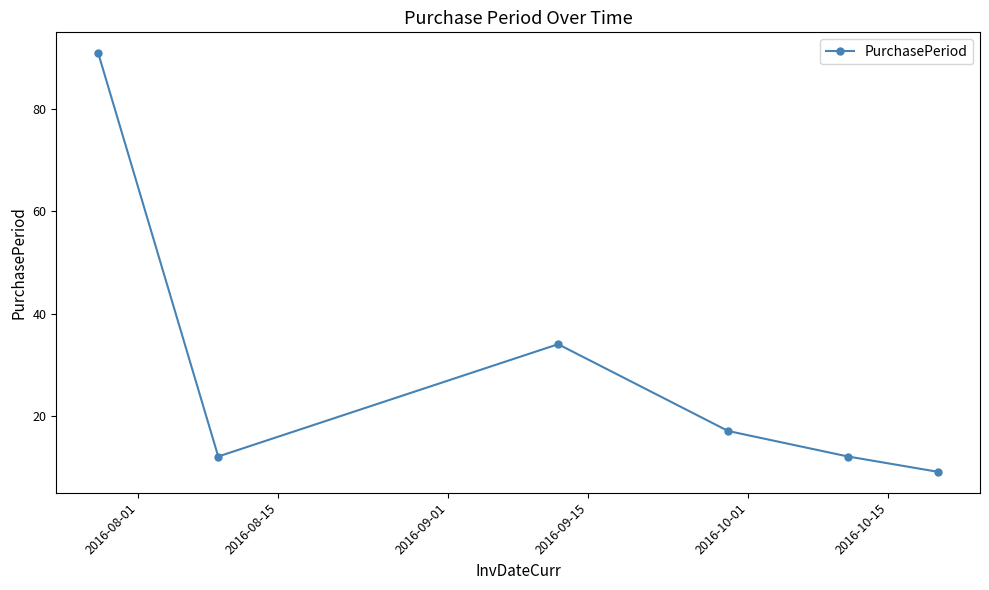

Does the chart display data point markers on the line(s)?

Yes